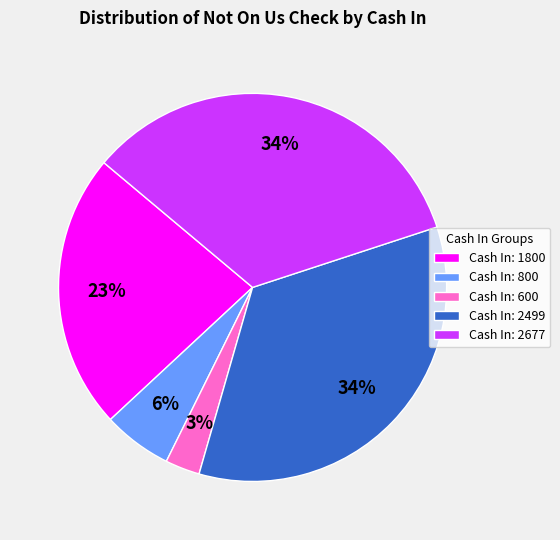

How many segments does this pie chart have?

5